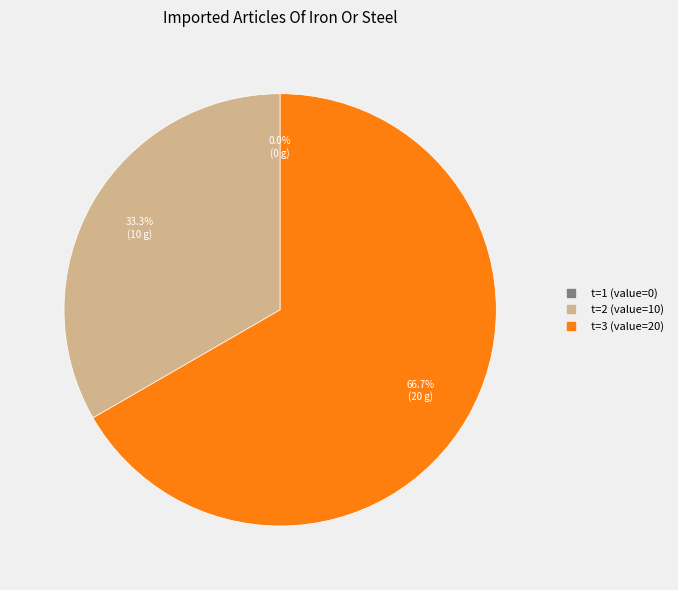

To the nearest percent, what is the combined percentage of 2 and 1?

33%